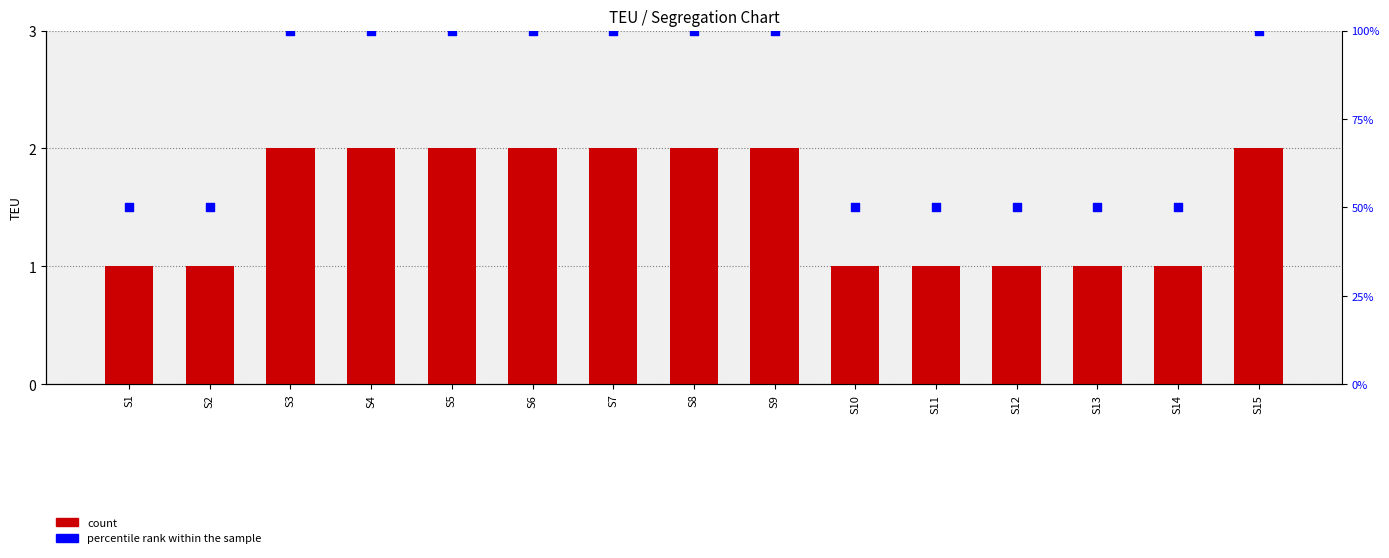

At how many categories does at least one series exceed 5?

15